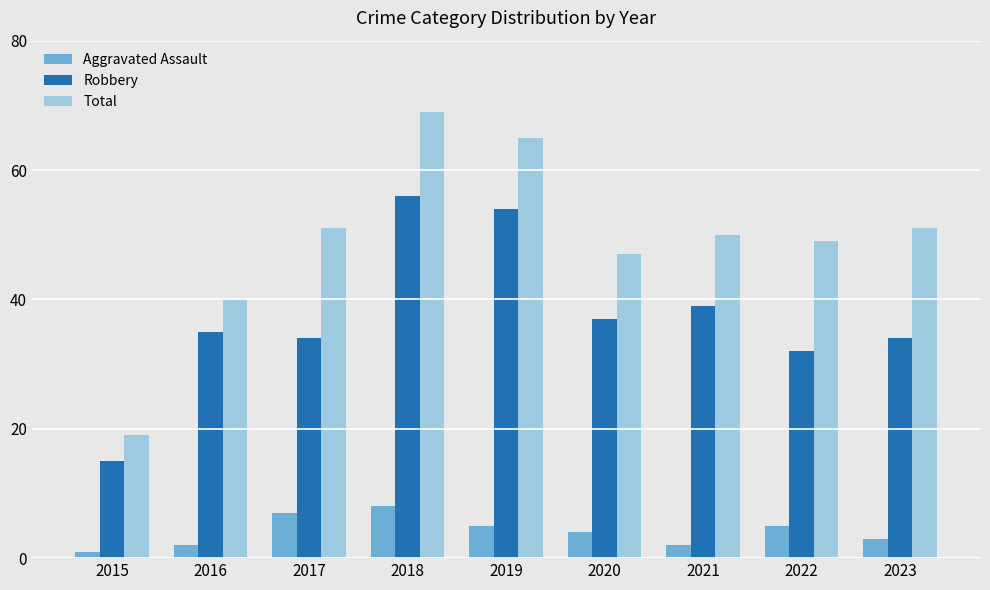

How many series are shown in this chart?

3